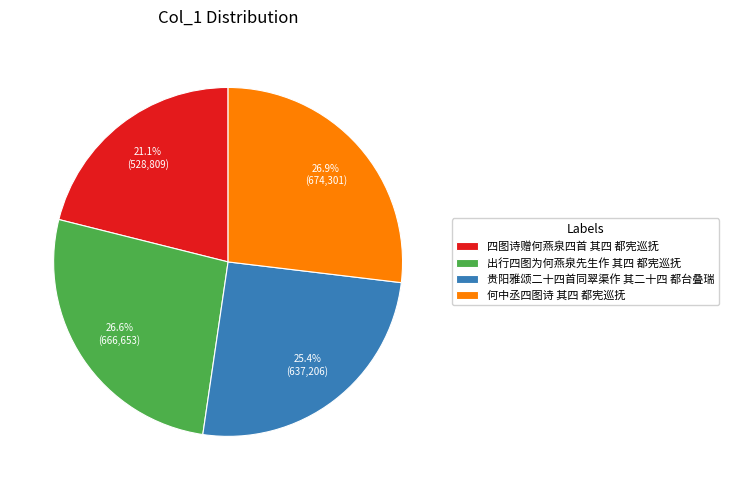

The 贵阳雅颂二十四首同翠渠作 其二十四 都台叠瑞 slice represents 38% of the pie. True or false?

False